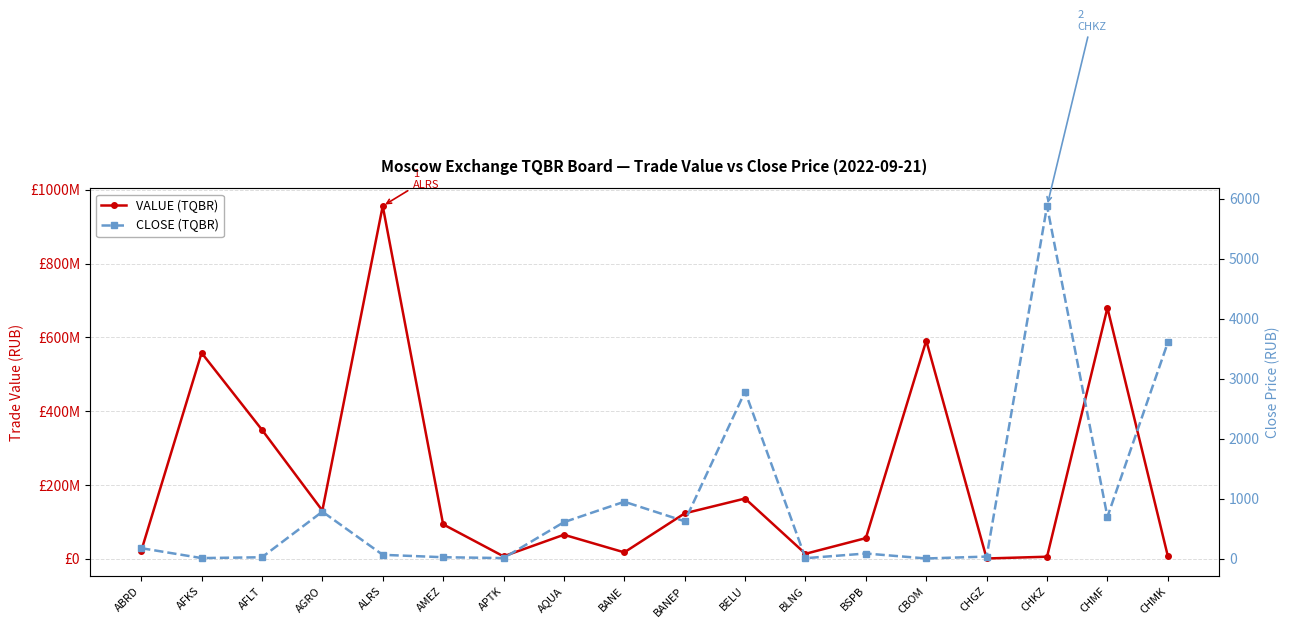

How many values in the VALUE (TQBR) series are below 93322608?

9